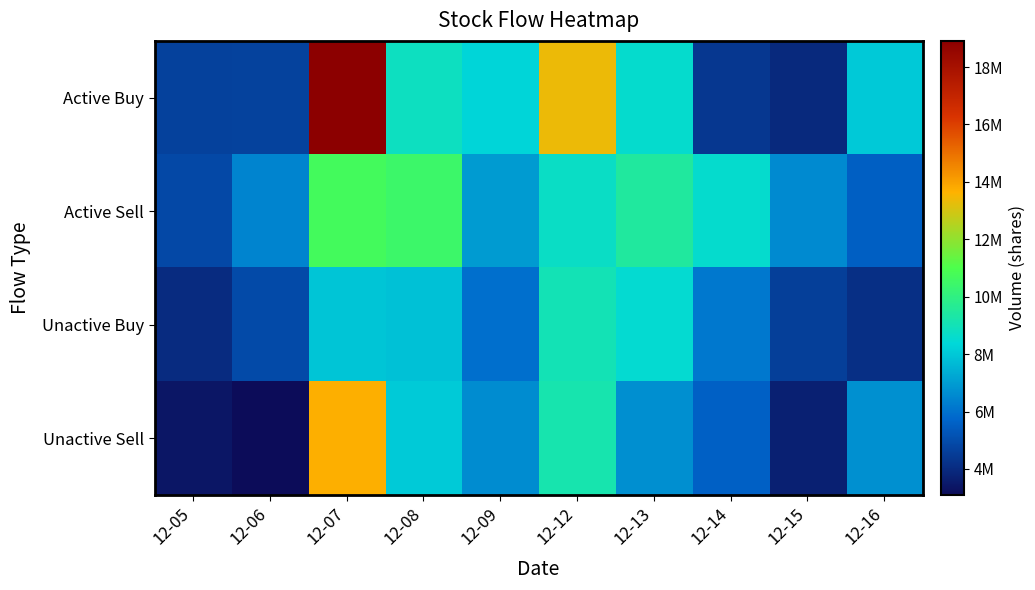

What is the maximum value shown in the chart?

18912605